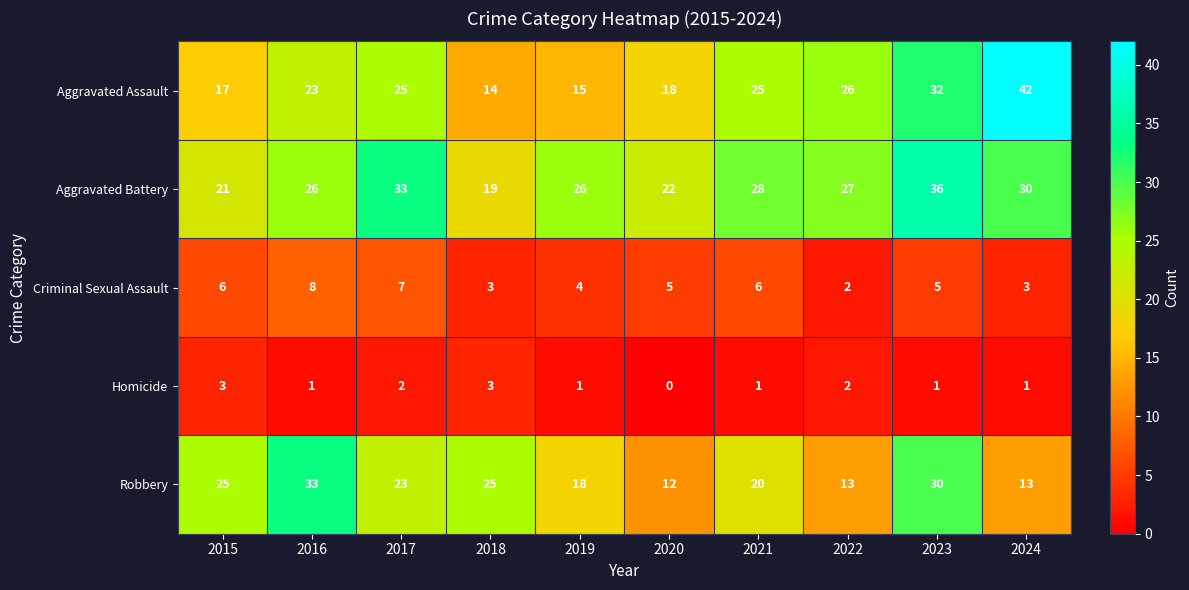

At which label does Homicide first exceed 1?

2015